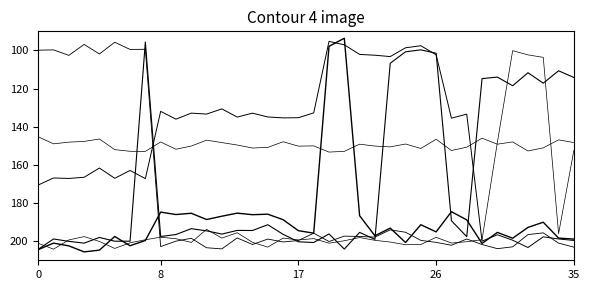

True or false: ItemQuality has a value of 200.0 at 29.

True